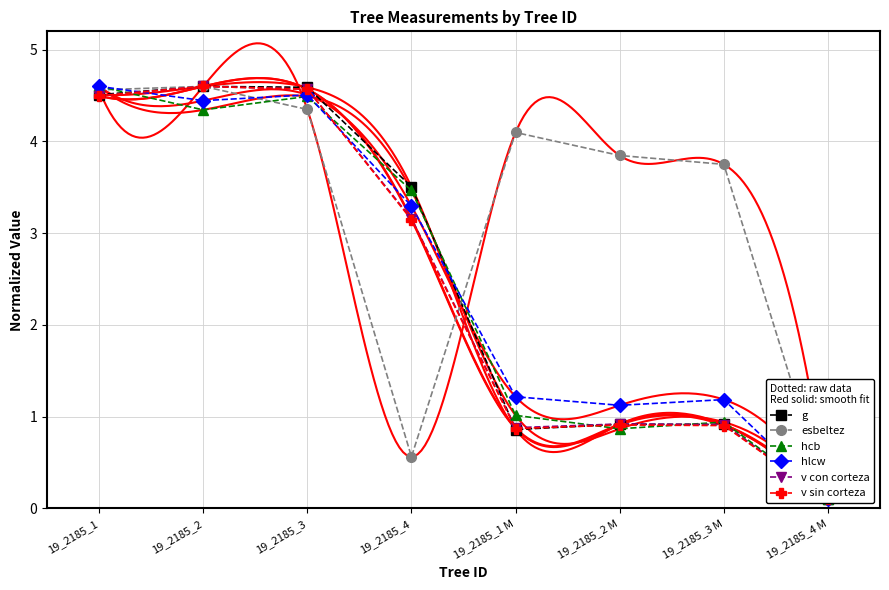

At which label does g first exceed 3?

19_2185_1